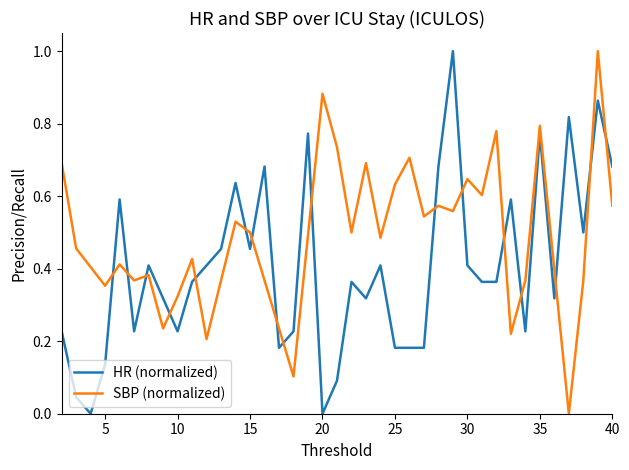

Reading left to right, transcribe all the data shown in this chart.

0.2	0.0	0.0	0.1	0.6	0.2	0.4	0.3	0.2	0.4	0.4	0.5	0.6	0.5	0.7	0.2	0.2	0.8	0.0	0.1	0.4	0.3	0.4	0.2	0.2	0.2	0.7	1.0	0.4	0.4	0.4	0.6	0.2	0.8	0.3	0.8	0.5	0.9	0.7